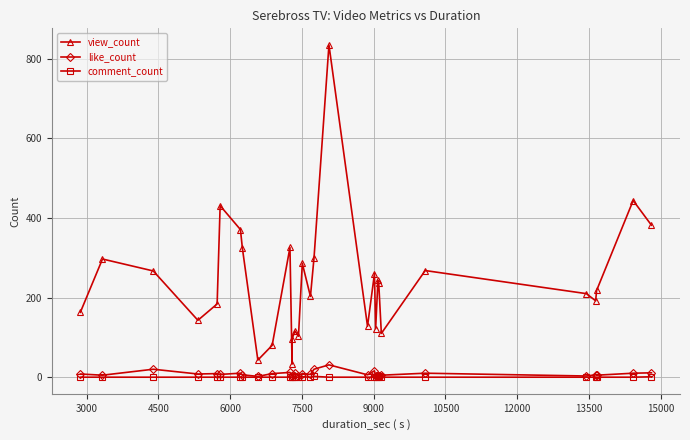

True or false: view_count and comment_count intersect in this chart.

False